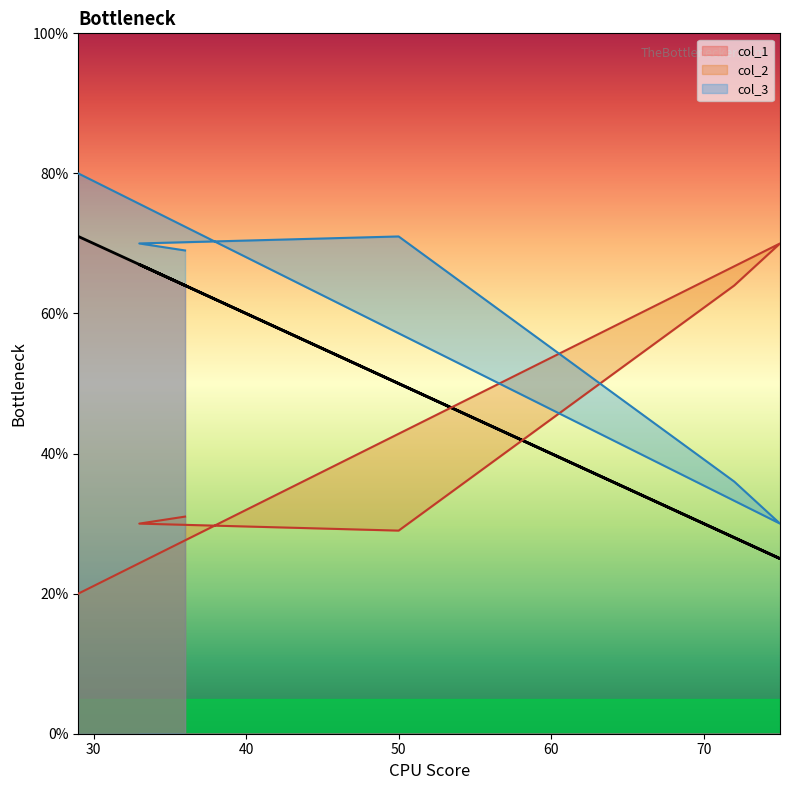

Is it true that col_2 equals 111 at 75?

False